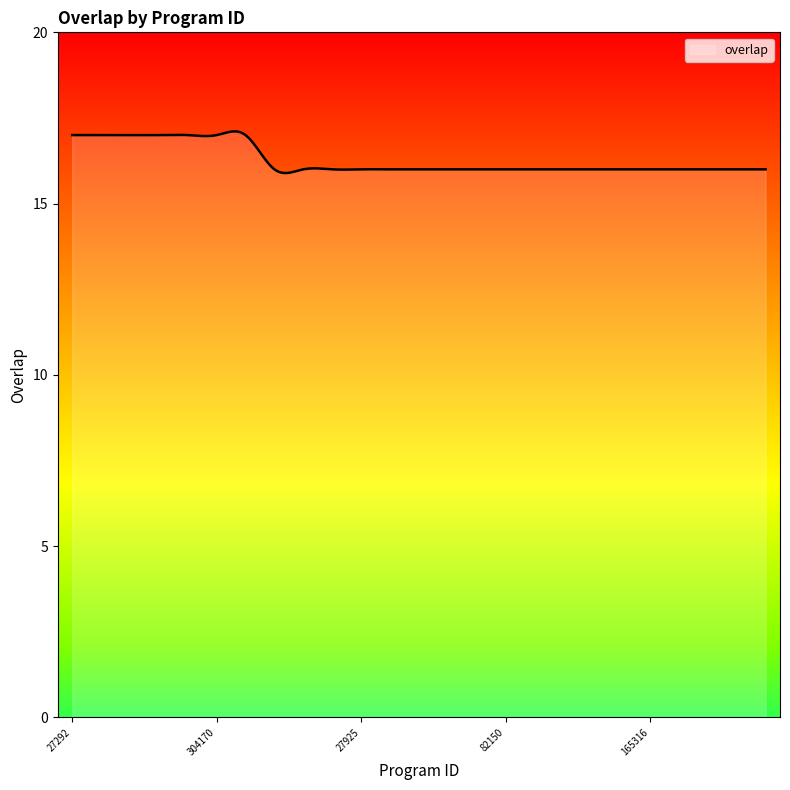

What is the difference between the maximum and minimum values?

1.2